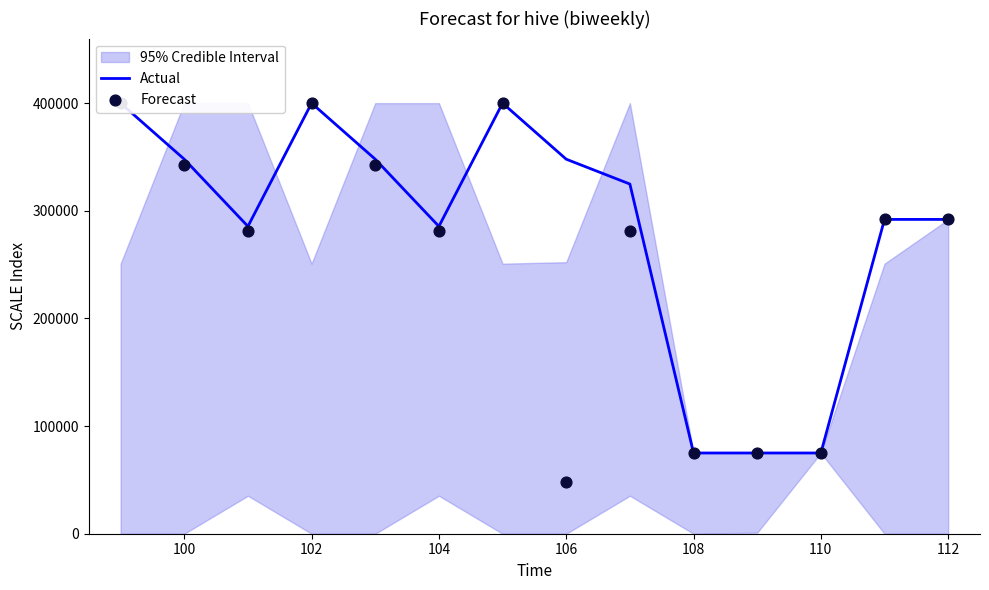

What are all the series names shown in the legend?

Actual, Forecast